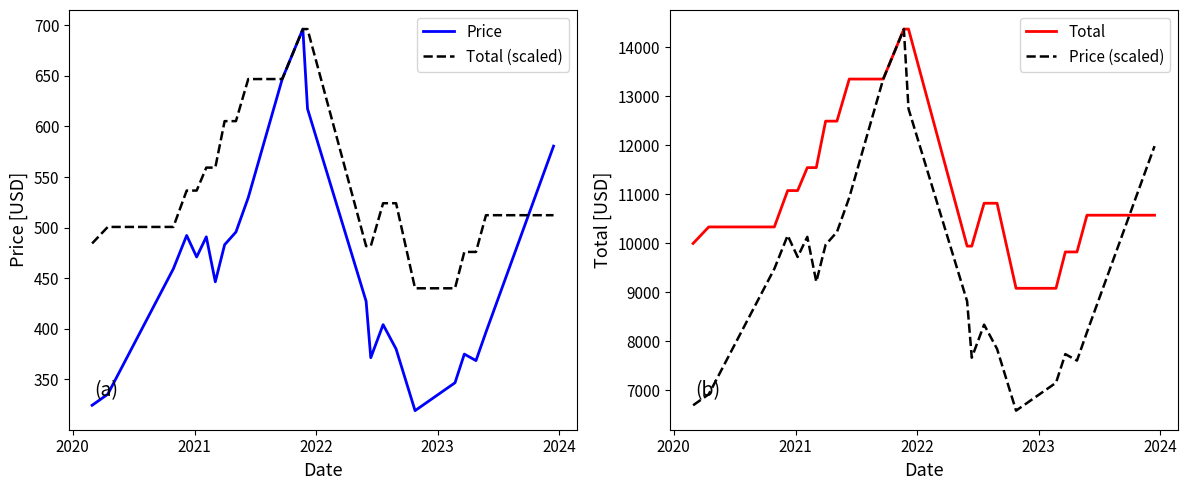

What is the difference between the maximum and minimum values in the Price (scaled) series?

7786.1